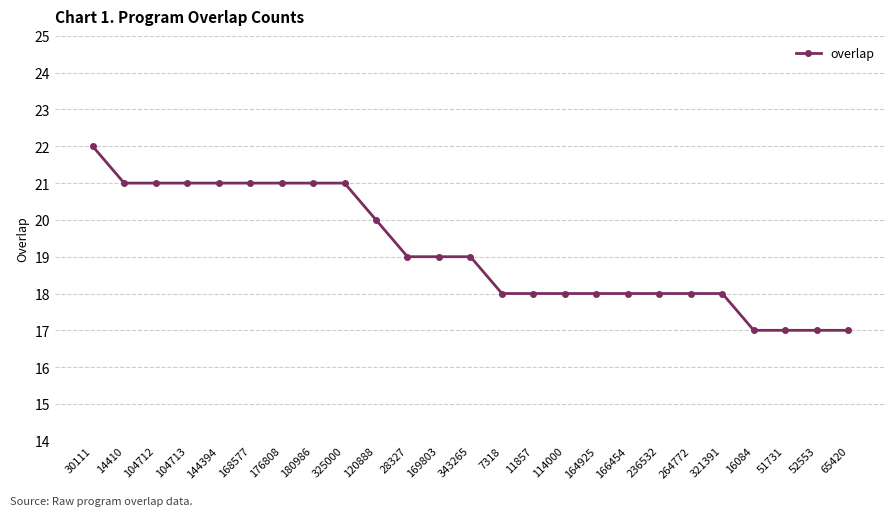

The chart shows a value of 21 at 176808. True or false?

True